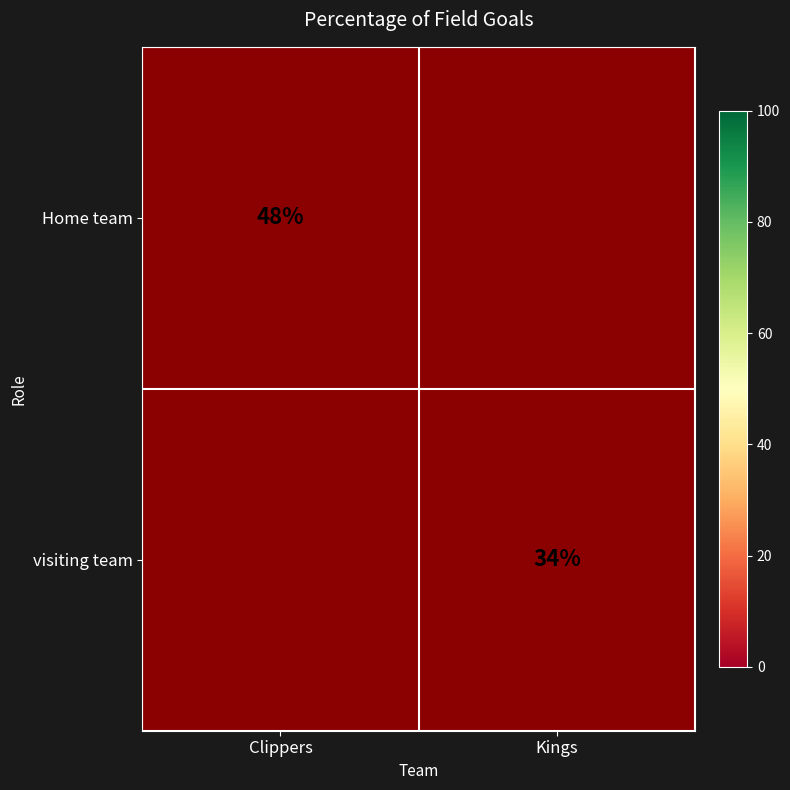

How many data points does each series have?

2